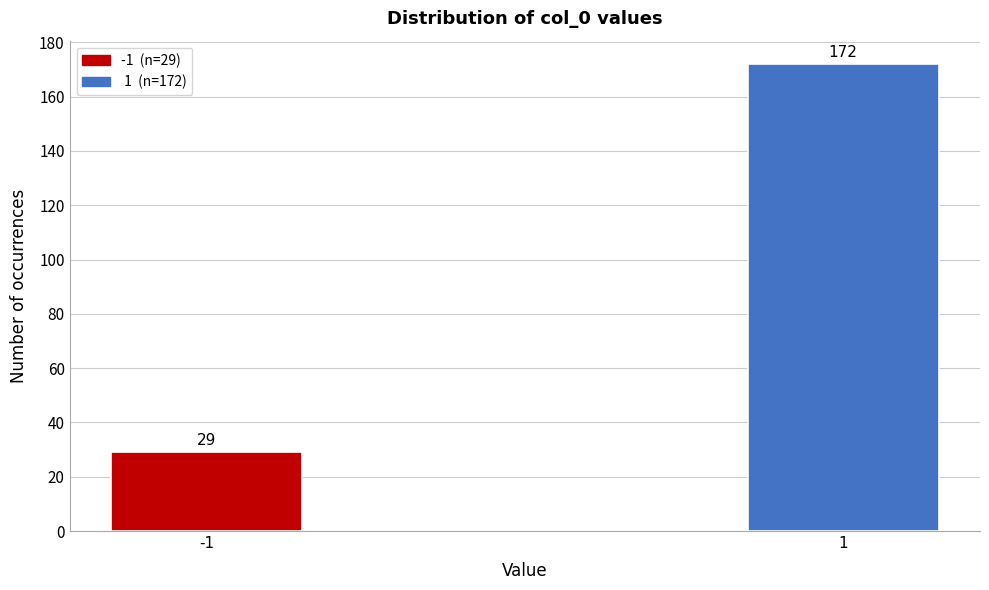

Reading left to right, list all the values displayed in this chart.

29	172